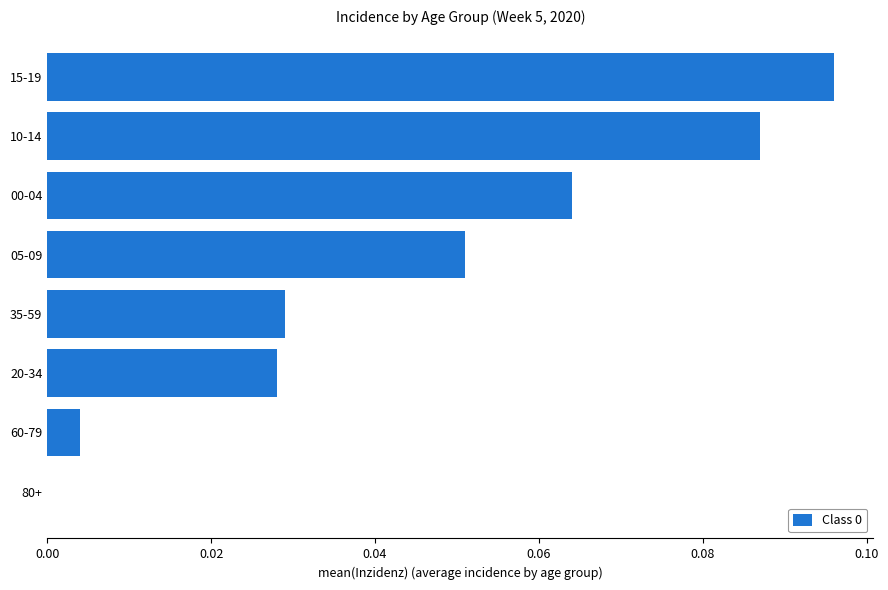

At which category does the chart reach its peak across all series?

15-19